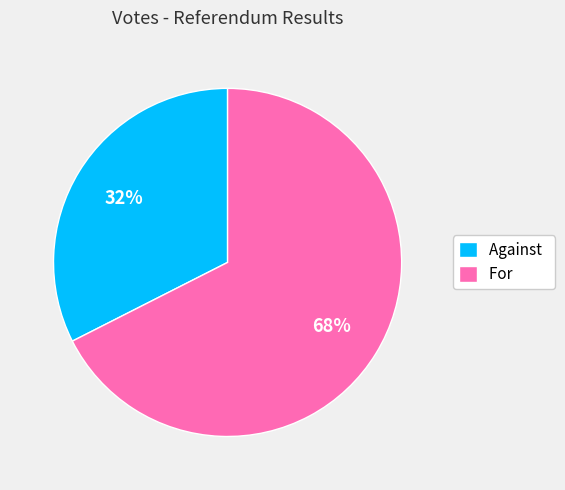

To the nearest percent, what is the average slice percentage?

50%